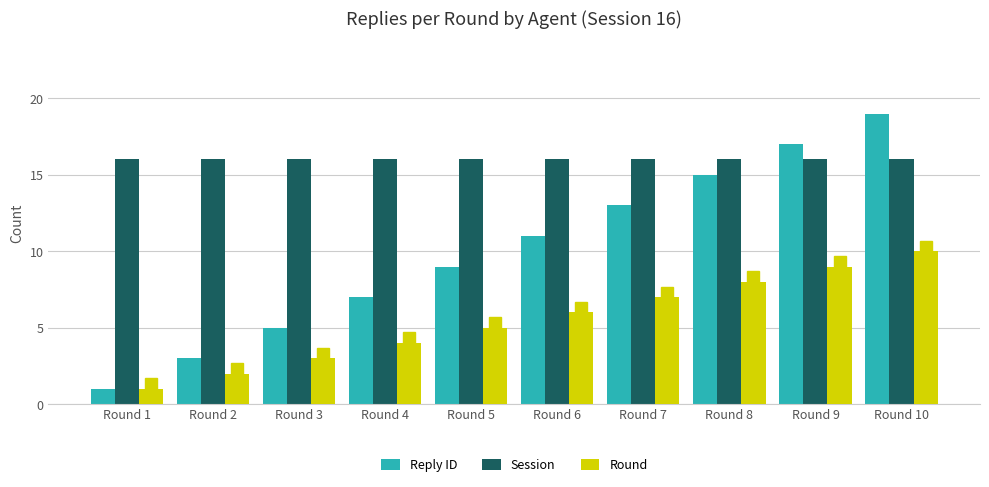

What is the value of the Round bar at the 2nd from the left?

2